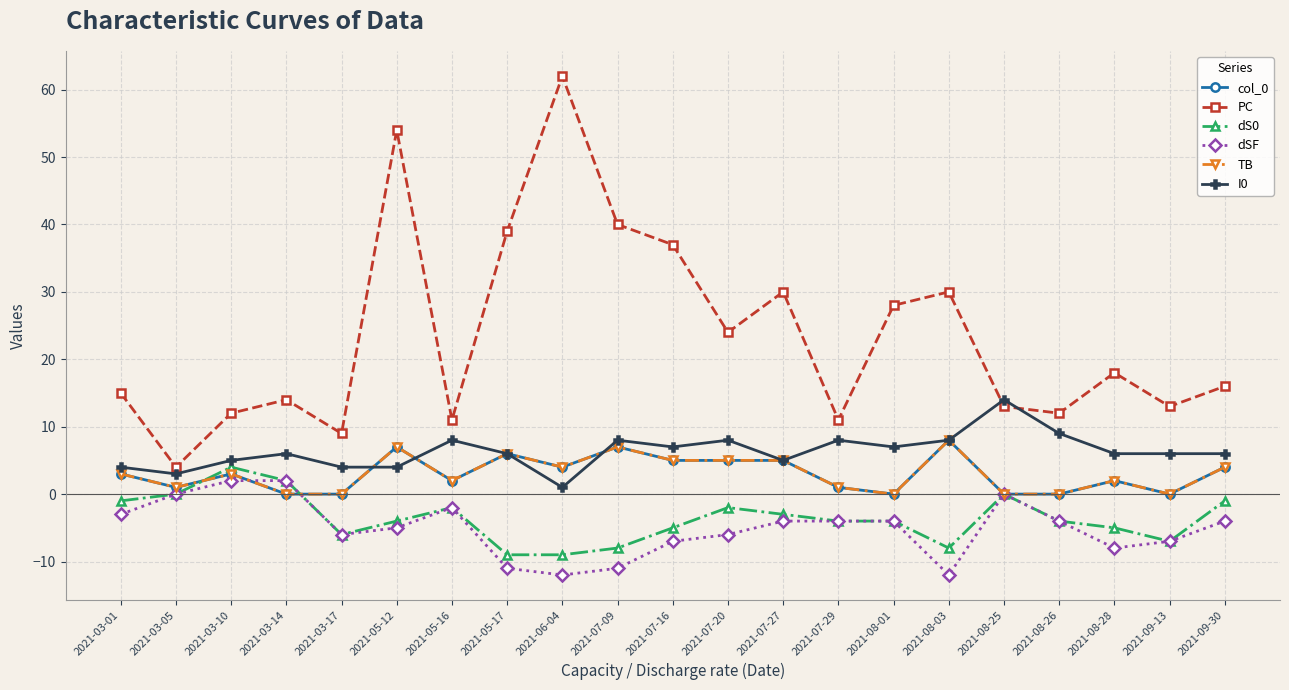

What is the maximum value for PC?

62